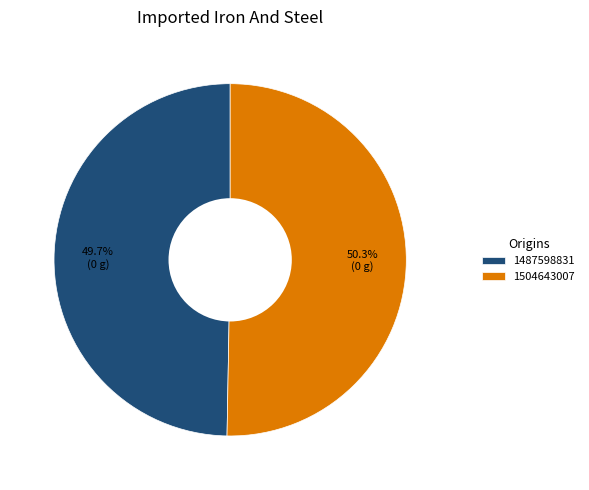

Is it true that 1487598831 is 50% of the pie?

True